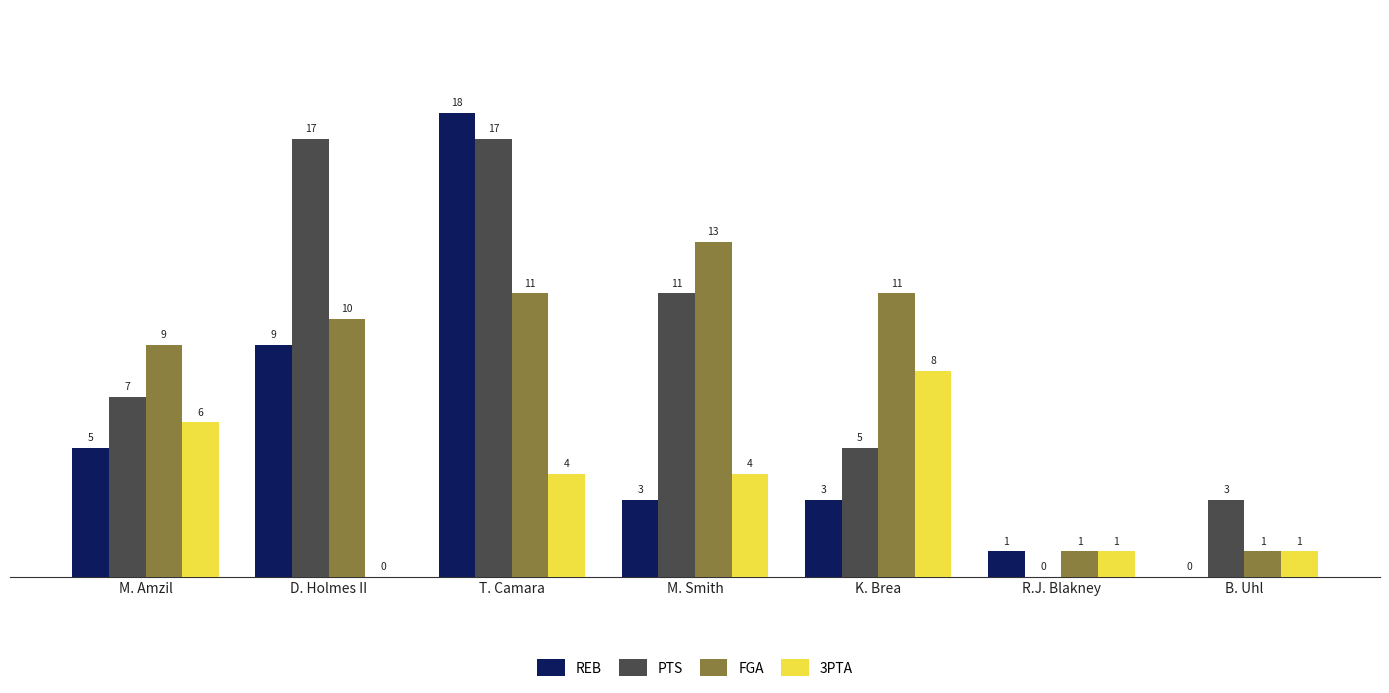

What is the sum of the 3PTA values at T. Camara and R.J. Blakney?

5